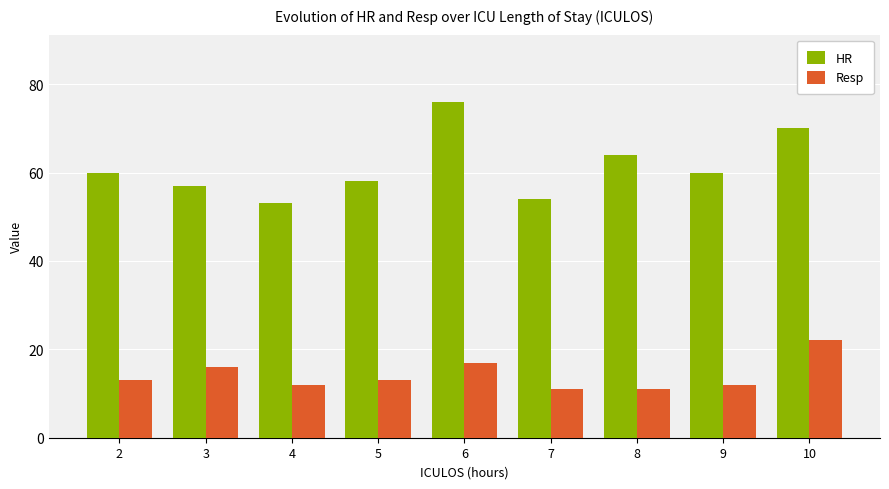

Rank the series by their maximum value, from highest to lowest.

HR, Resp